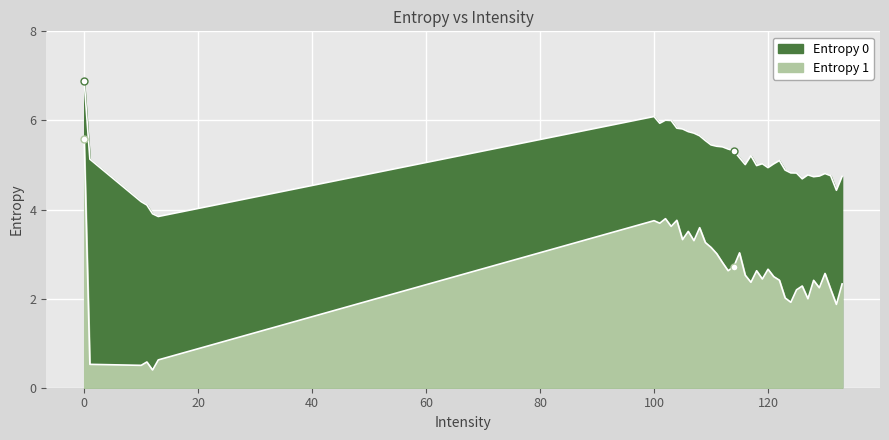

Rank the series at 111 from highest to lowest value.

Entropy 0, Entropy 1